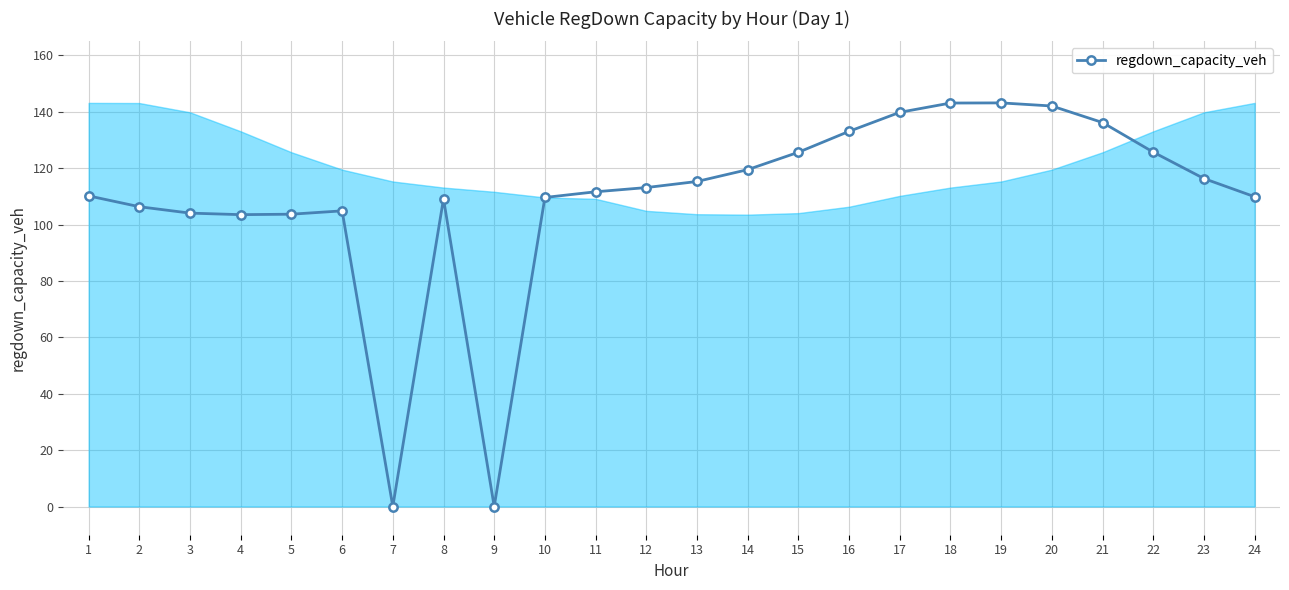

What is the greatest value displayed?

143.2